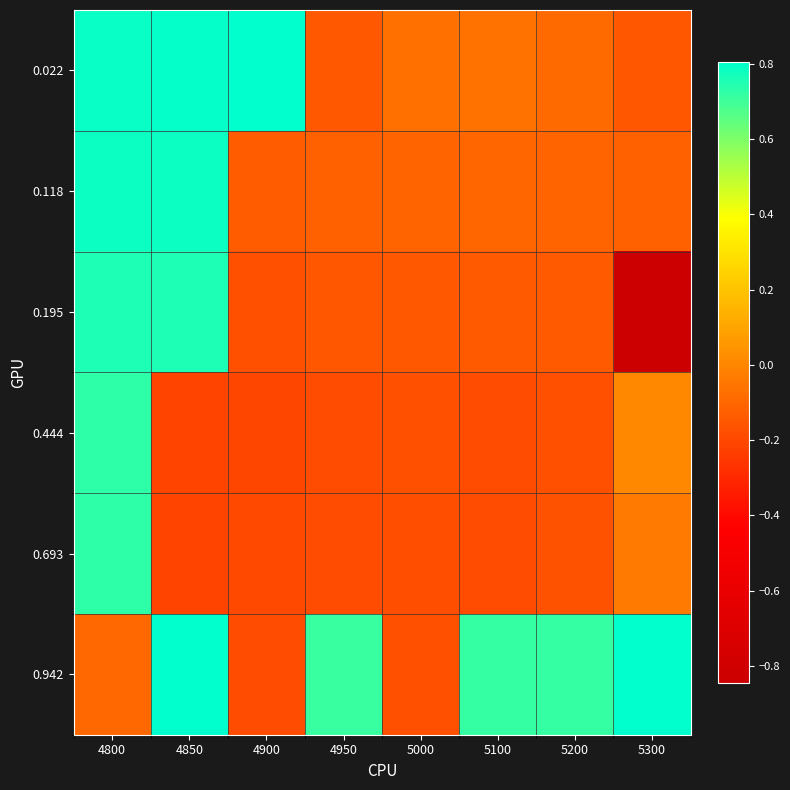

Between 5100 and 5200, which is larger?

5100